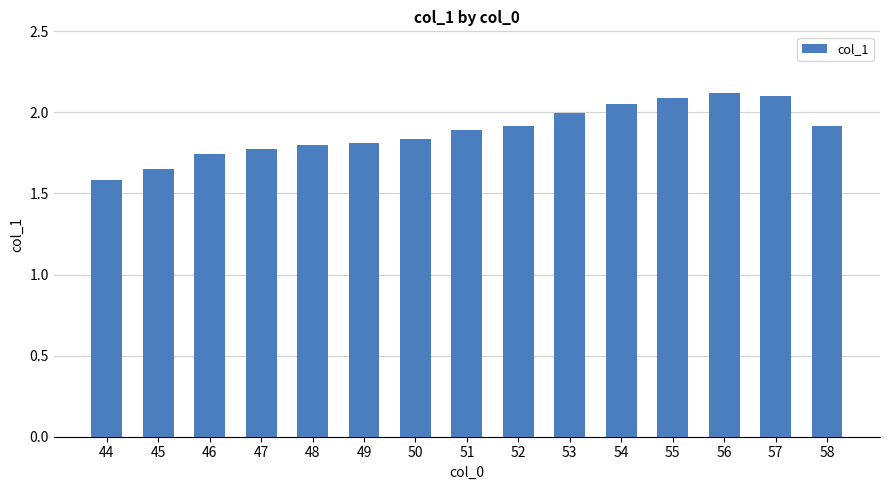

At which label is the value closest to 1?

44